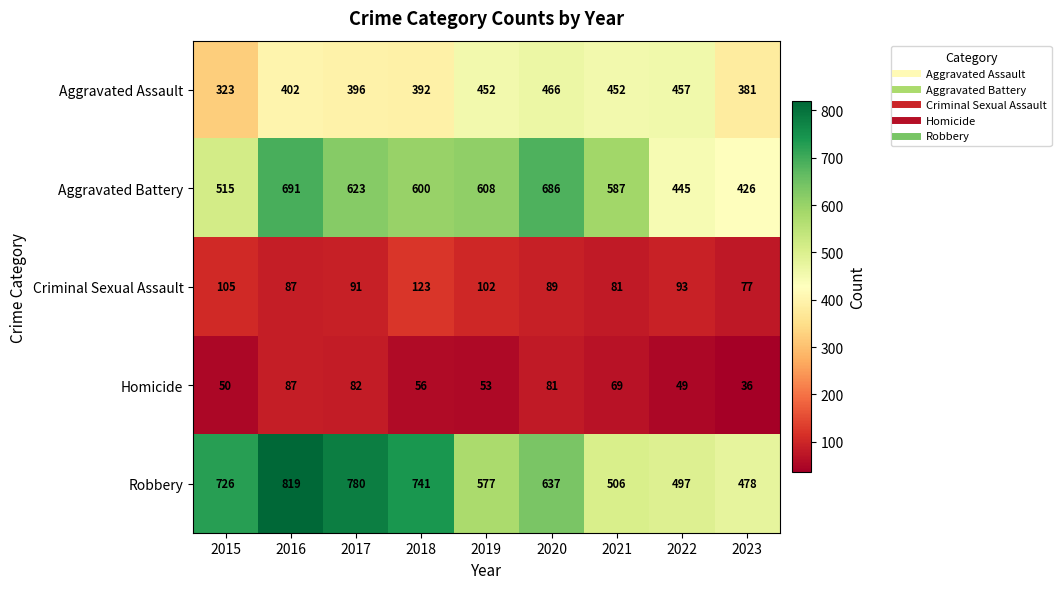

The Homicide series shows 28 at 2021. True or false?

False